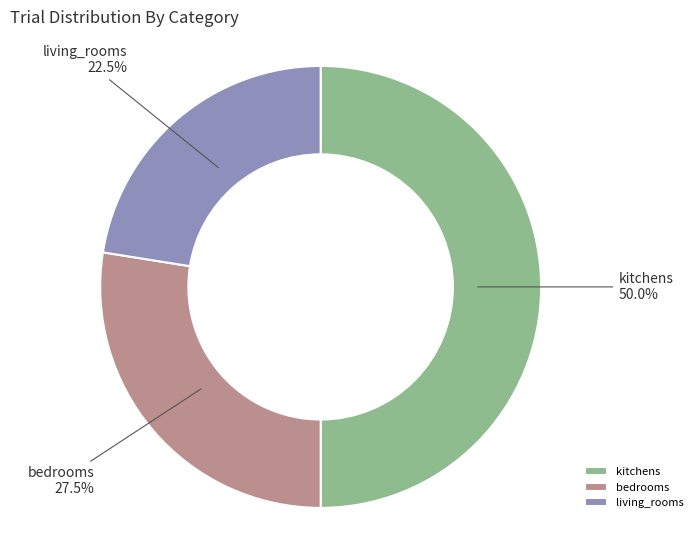

What is the largest slice in the pie chart?

kitchens